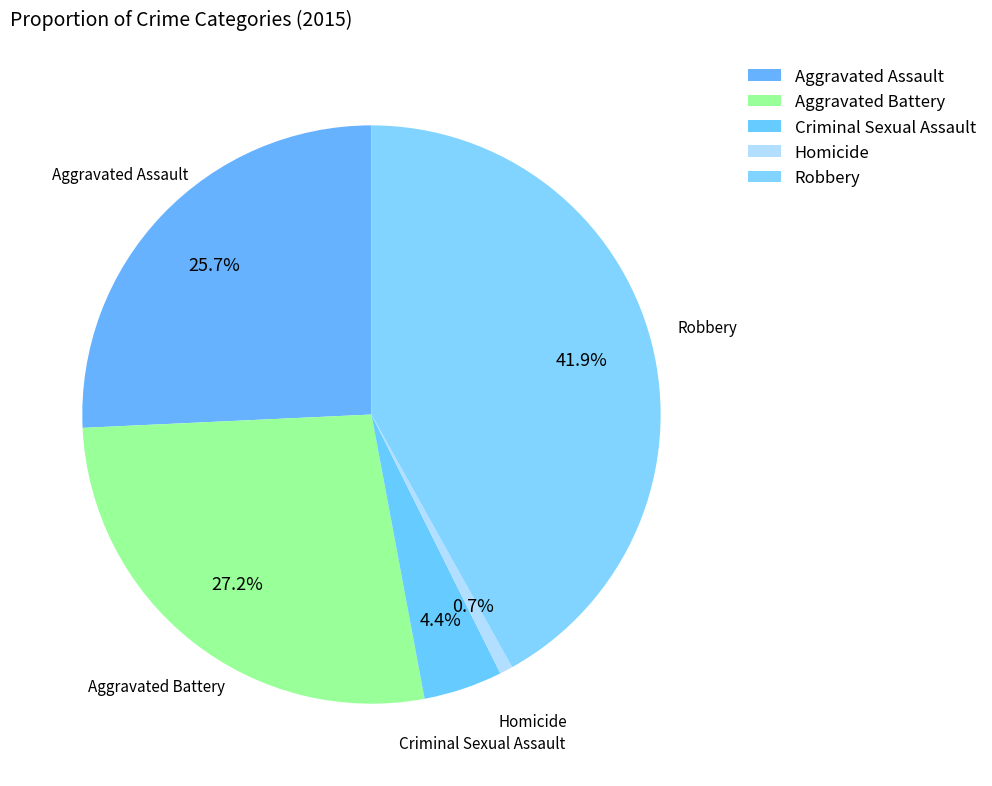

To the nearest percent, what is the difference between the Robbery and Aggravated Assault slice percentages?

16%